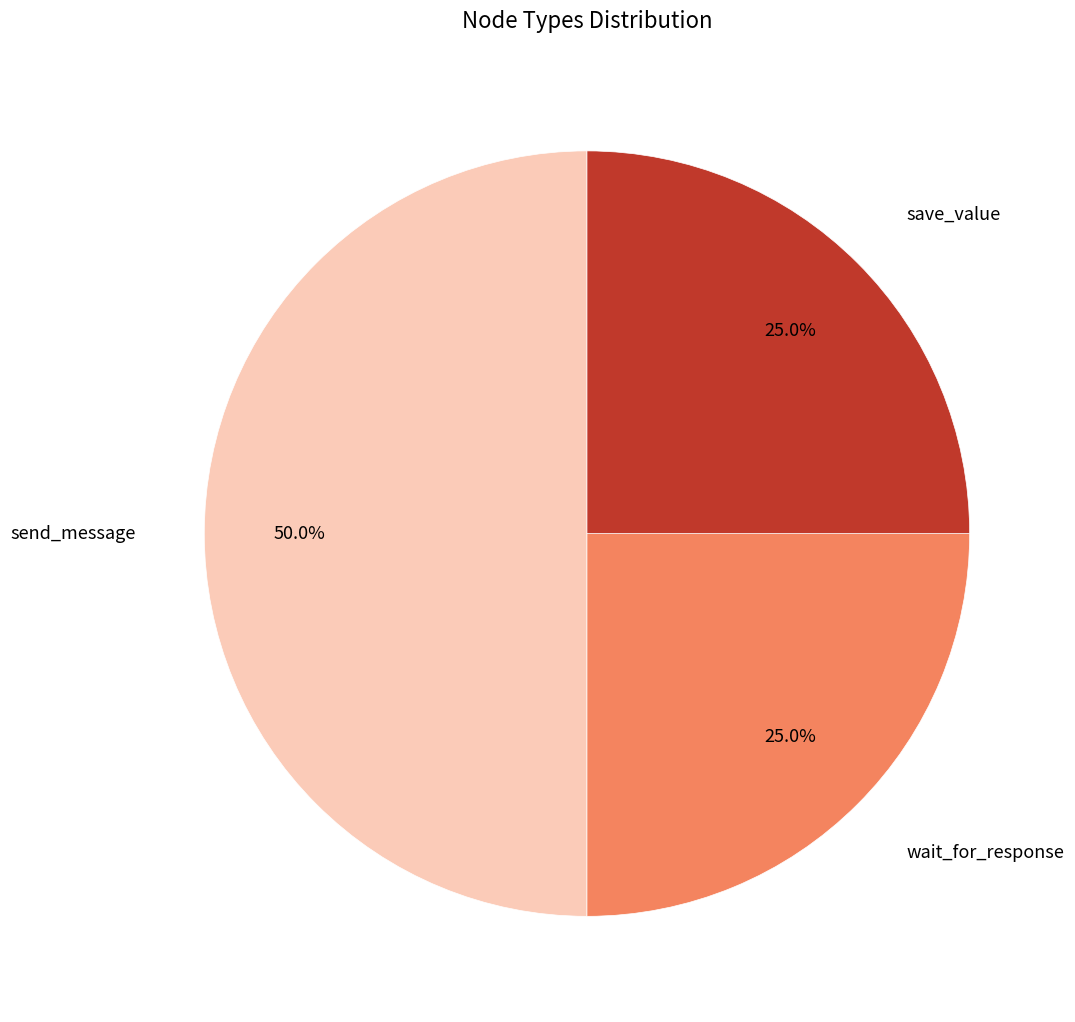

Count the number of slices in the pie.

3